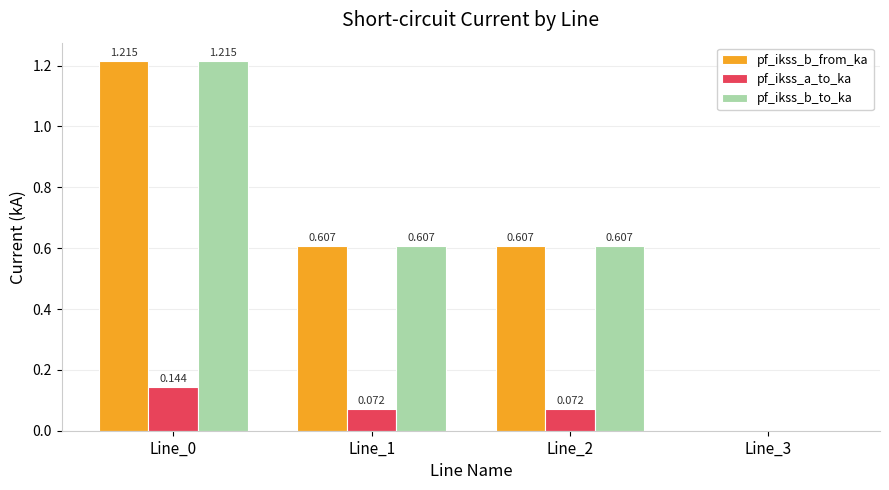

Are the bars grouped side by side (vs. stacked)?

Yes